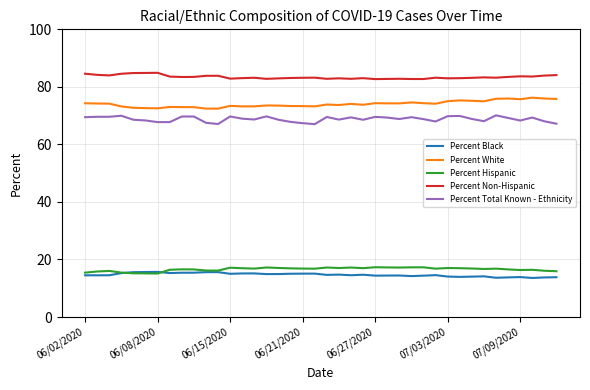

What is the minimum value for Percent White?

72.4